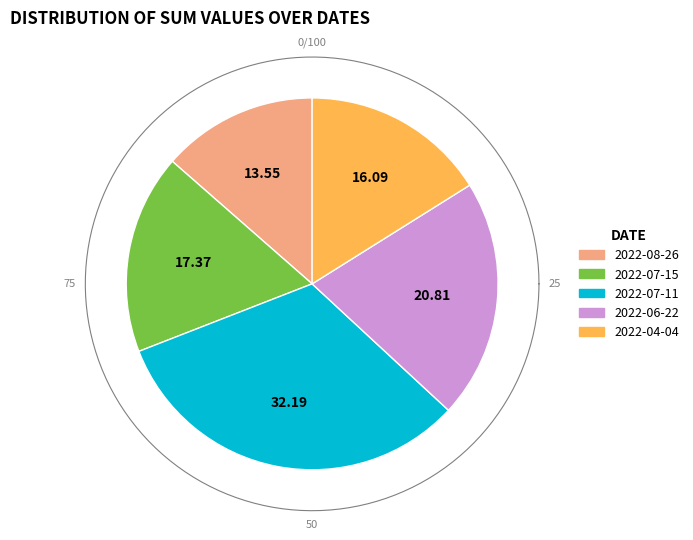

Which slice is the largest?

2022-07-11